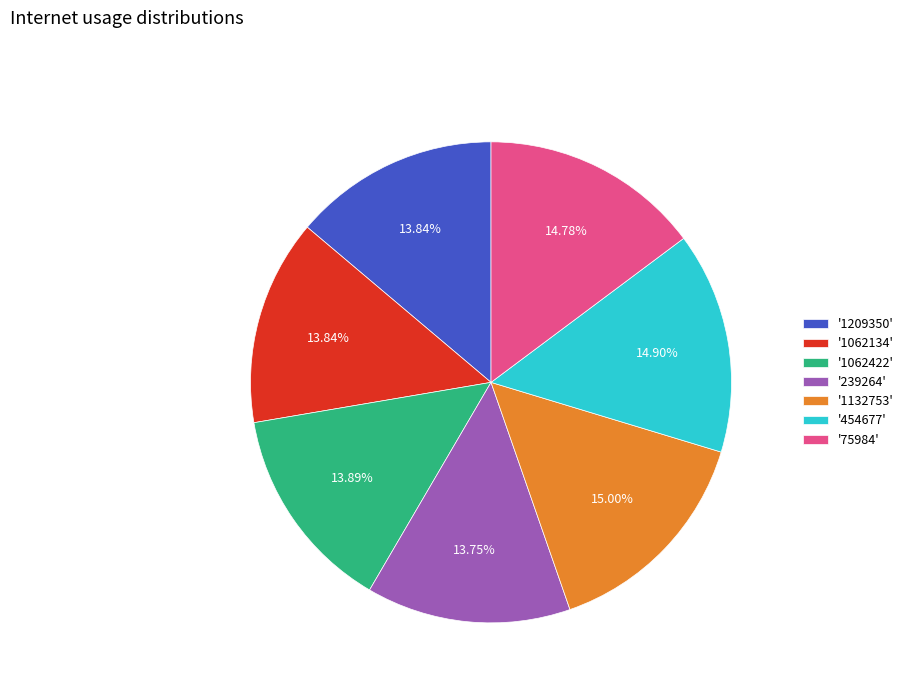

Is there any slice that represents more than half of the pie?

No